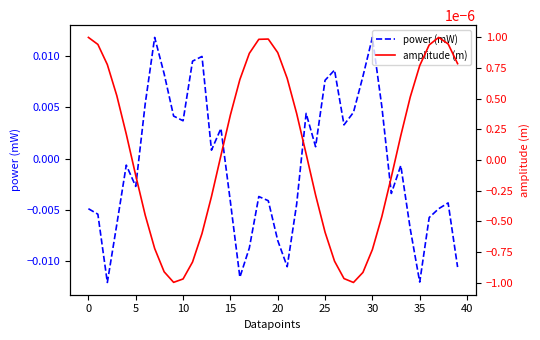

Rank the series at 27 from lowest to highest value.

amplitude (m), power (mW)